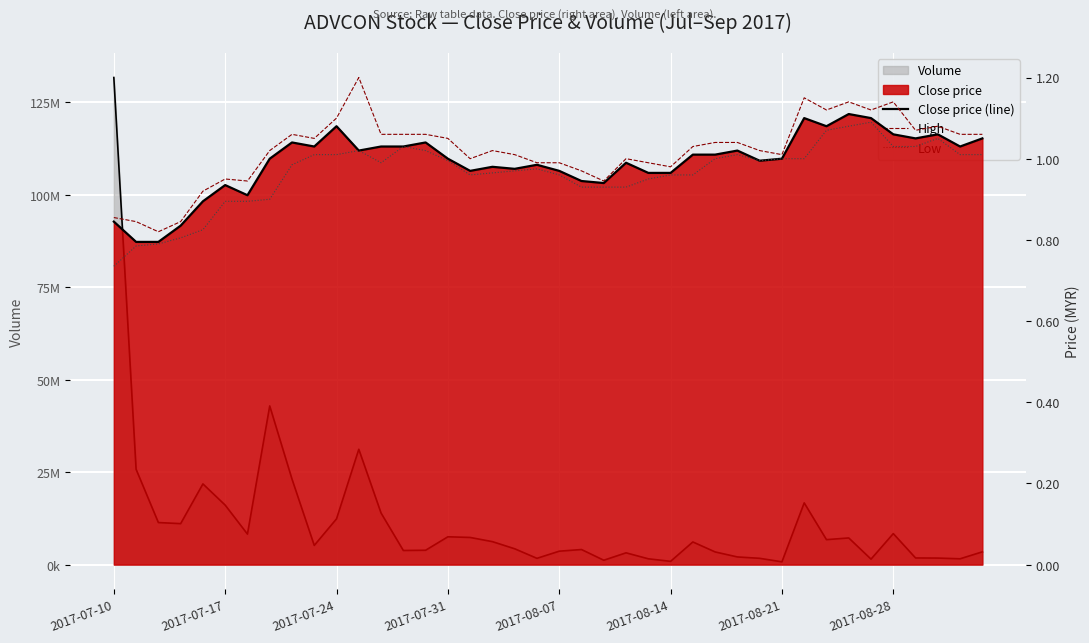

Which series changed the most between 22 and 38?

High